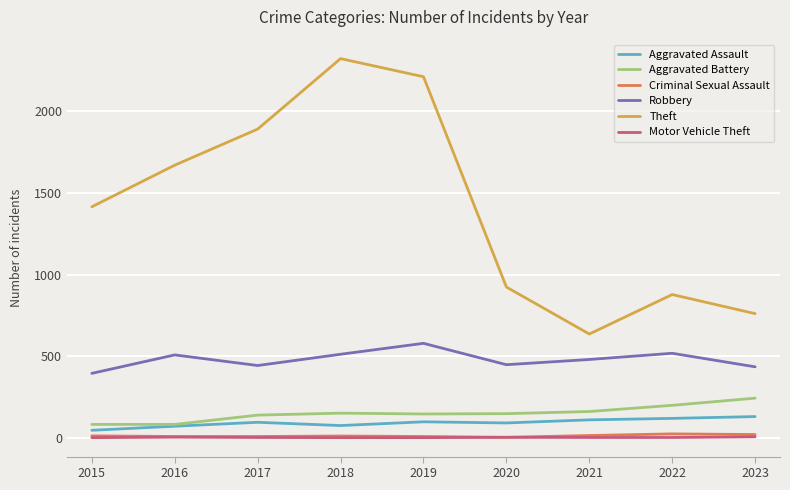

True or false: Robbery and Aggravated Battery intersect in this chart.

False